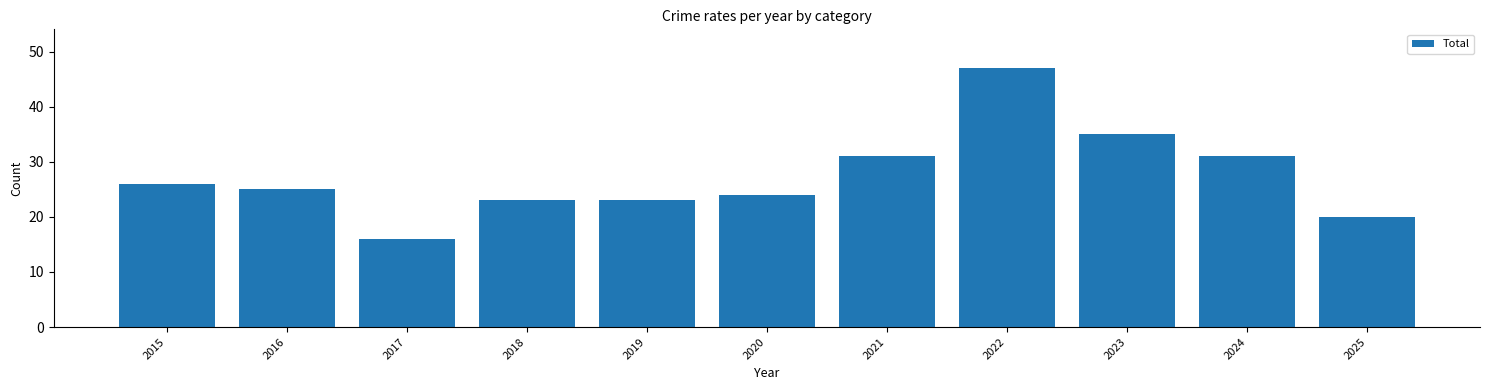

What is the value of the 1st bar from the left?

26